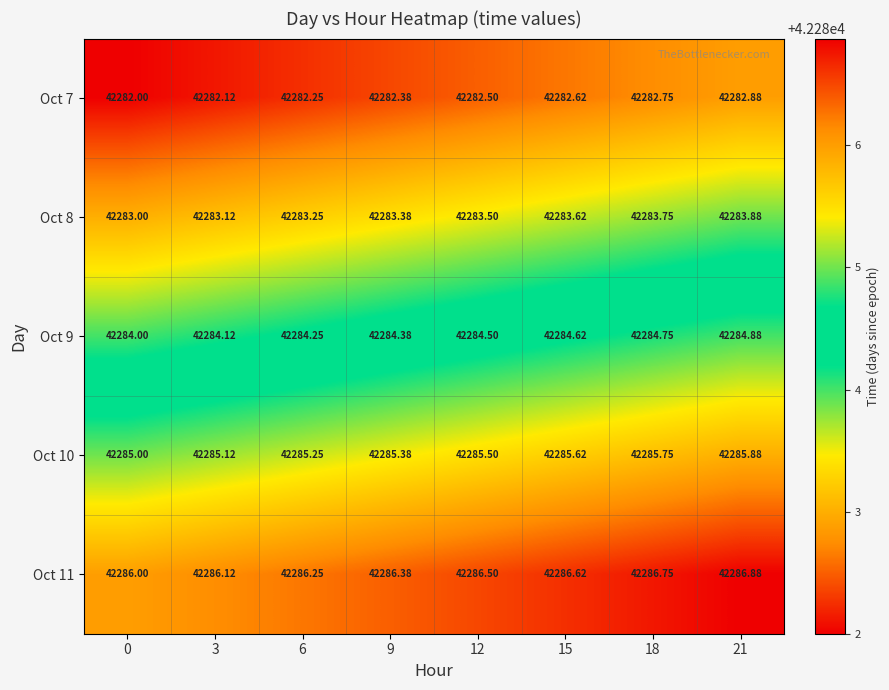

Is the value of Oct 10 at 0 greater than the value of Oct 8 at 9?

Yes